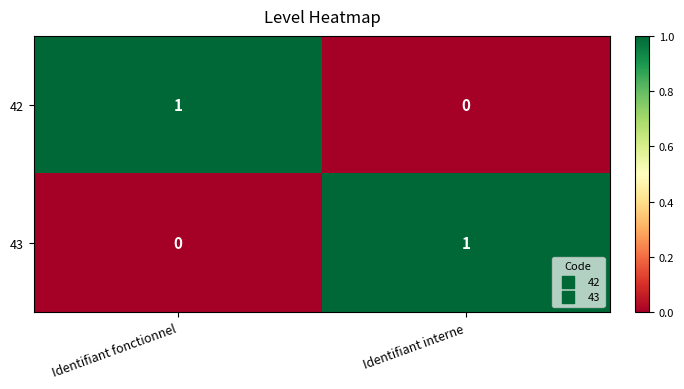

At which label is 42 closest to 0?

Identifiant interne